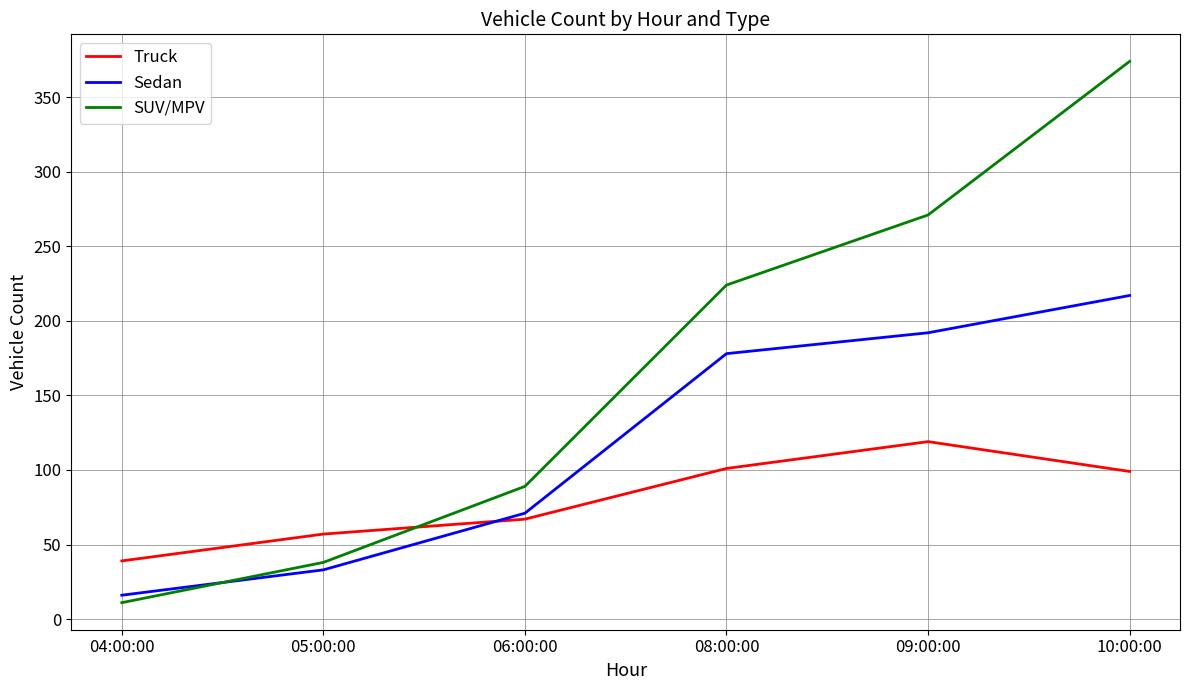

Which series changed the most between 05:00:00 and 10:00:00?

SUV/MPV